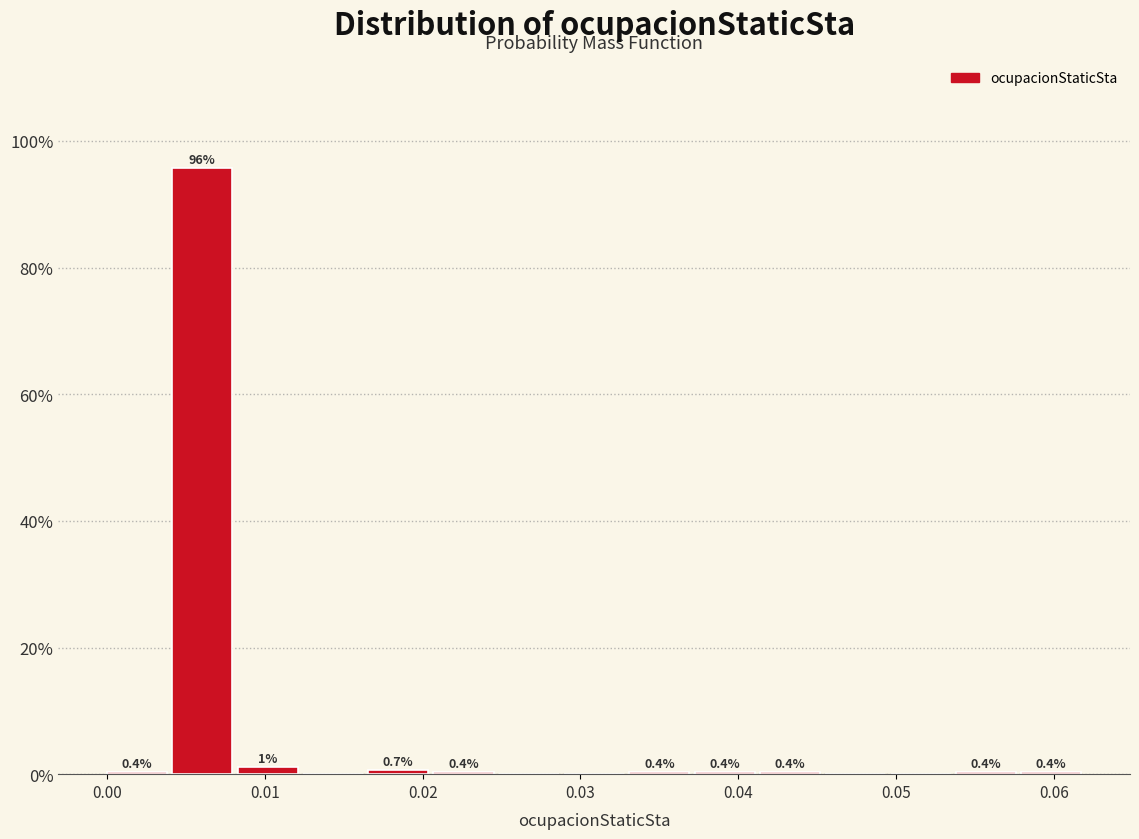

Which range on the x-axis has the tallest bar?

0.004 to 0.008